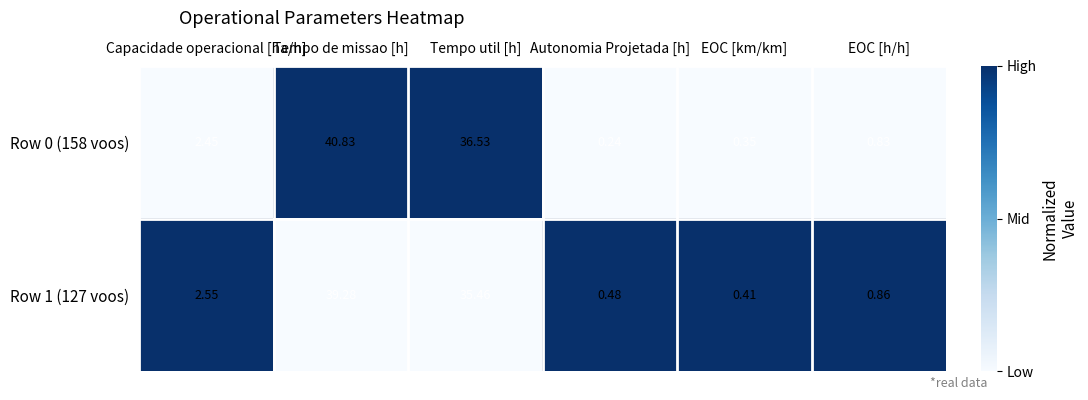

At which label is Row 0 (158 voos) closest to 20?

Tempo util [h]